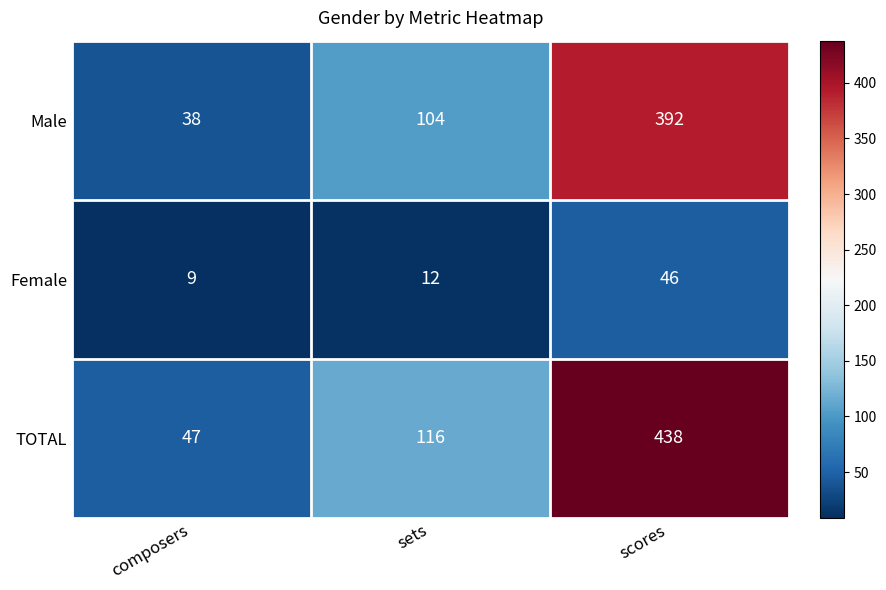

What is the sum of all Male values?

534